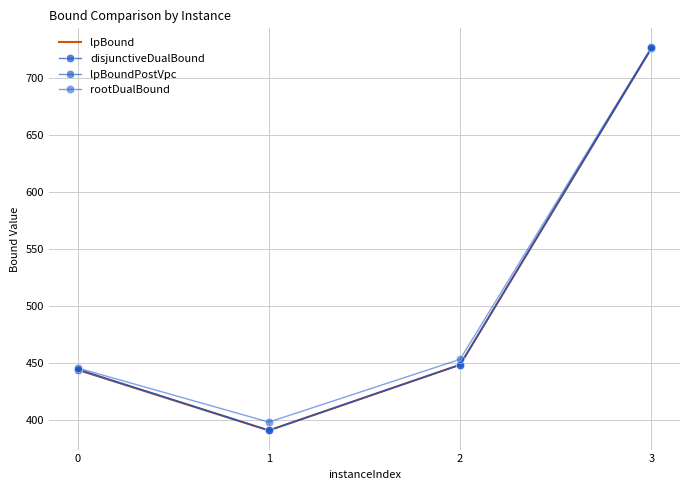

What is the highest value of the lpBoundPostVpc series?

726.2